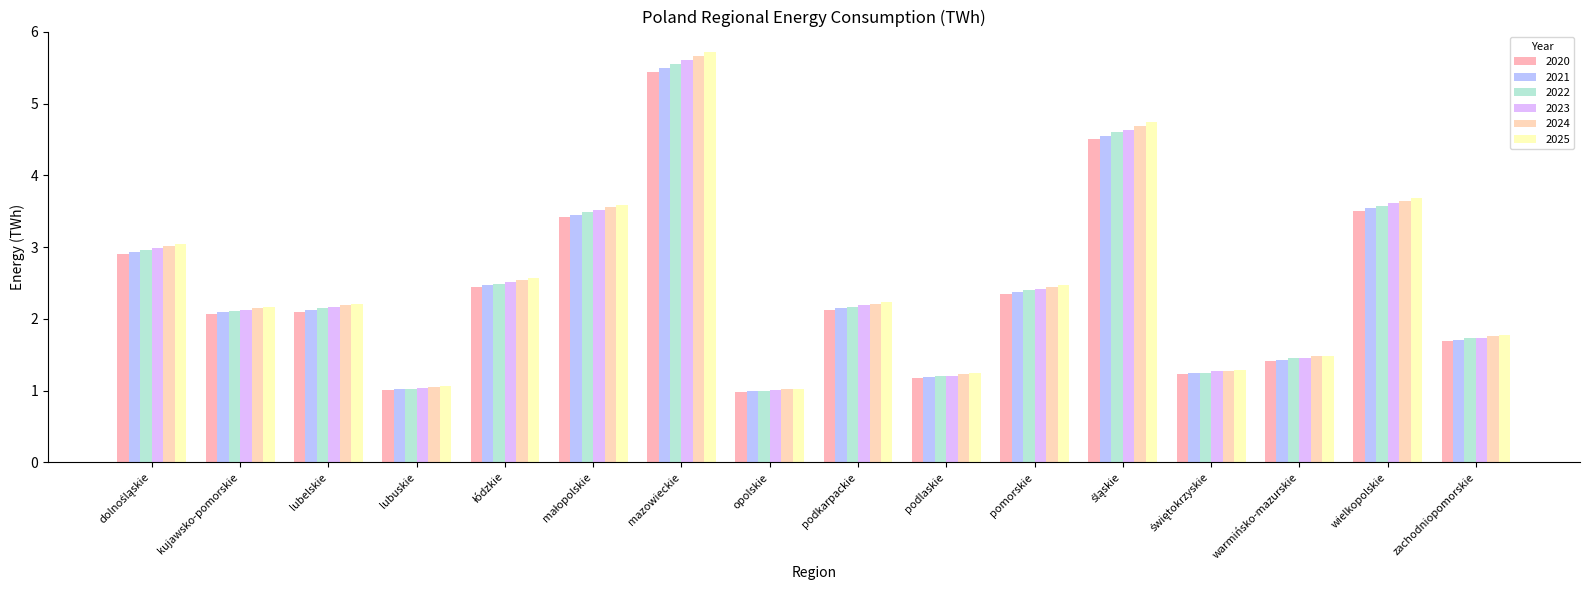

Does the chart contain stacked bars?

No